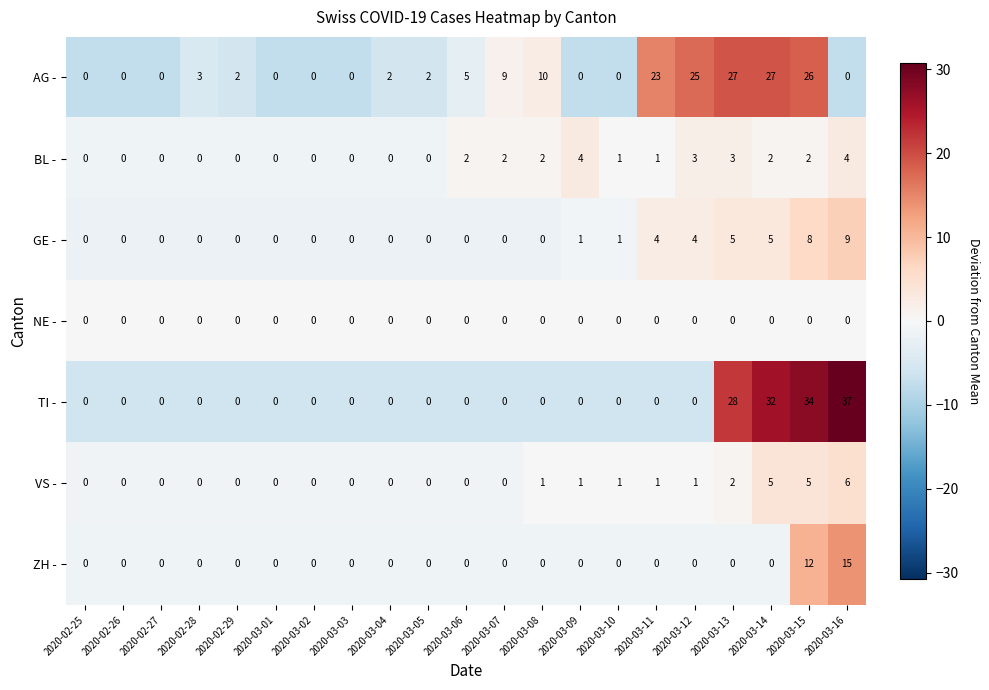

Is the value of TI - at 2020-03-14 greater than the value of AG - at 2020-03-01?

Yes